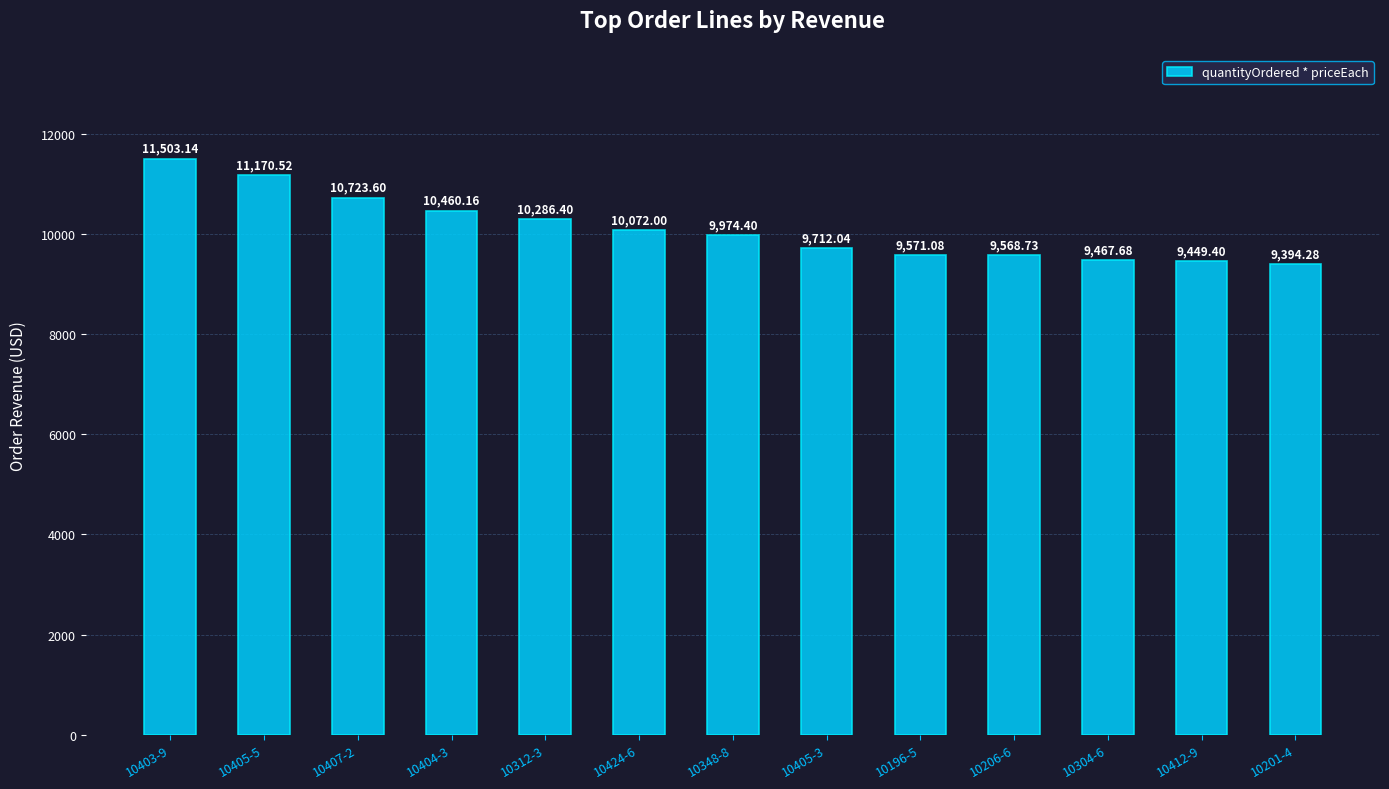

How many data points are less than 9974?

6